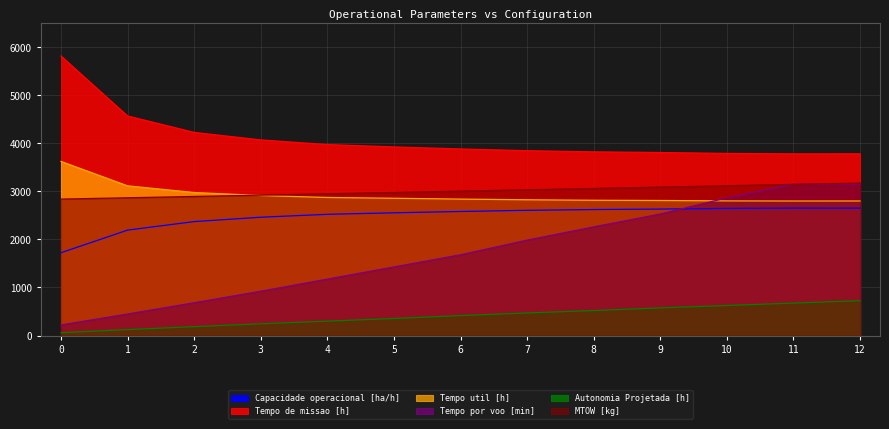

What is the maximum value for Tempo util [h]?

3618.4